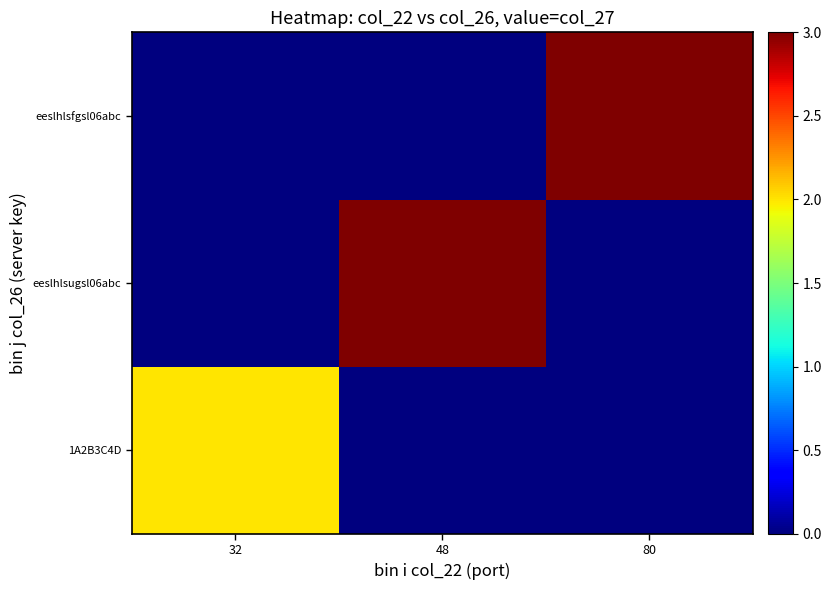

Reading left to right, transcribe all the data shown in this chart.

1A2B3C4D: 32=2	48=0	80=0
eeslhlsugsl06abc: 32=0	48=3	80=0
eeslhlsfgsl06abc: 32=0	48=0	80=3